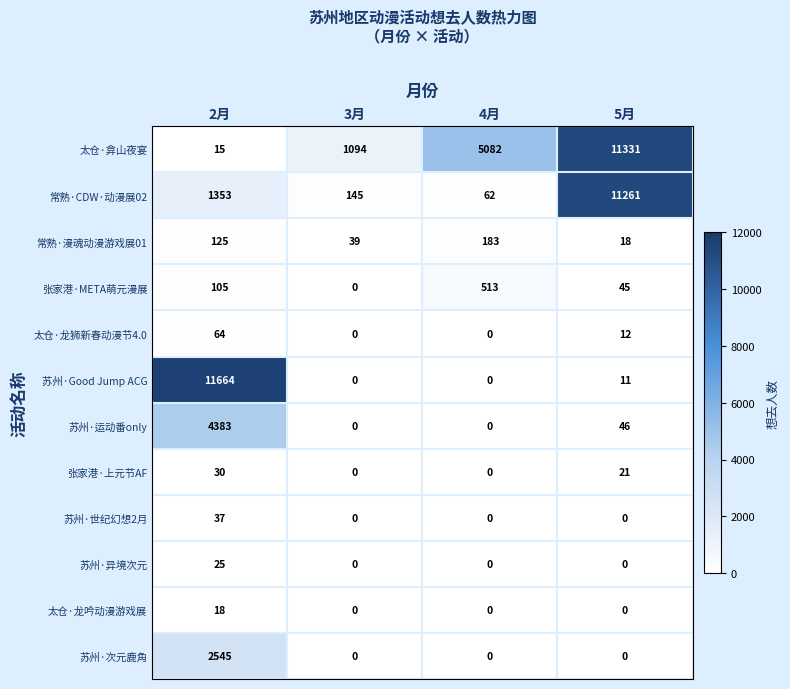

Rank the series at 2月 from highest to lowest value.

苏州·Good Jump ACG, 苏州·运动番only, 苏州·次元鹿角, 常熟·CDW·动漫展02, 常熟·漫魂动漫游戏展01, 张家港·META萌元漫展, 太仓·龙狮新春动漫节4.0, 苏州·世纪幻想2月, 张家港·上元节AF, 苏州·异境次元, 太仓·龙吟动漫游戏展, 太仓·弇山夜宴